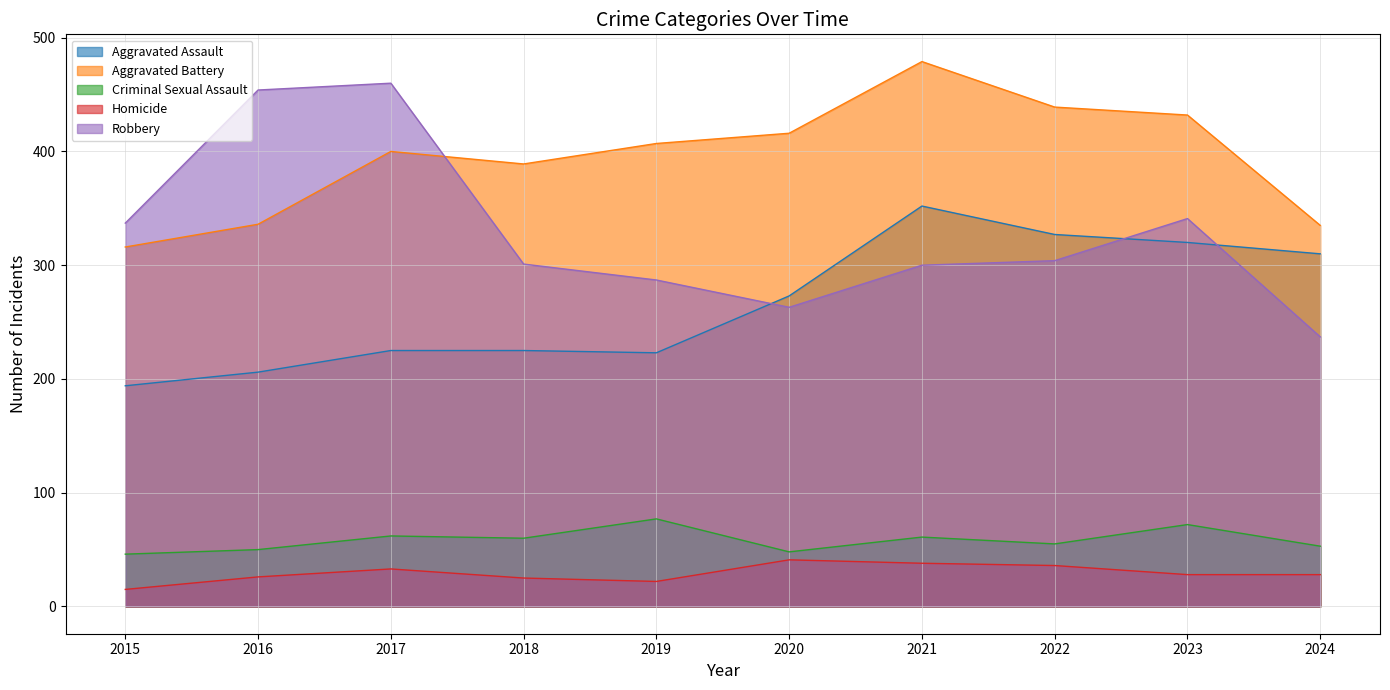

Where is the first local minimum for Criminal Sexual Assault?

2018